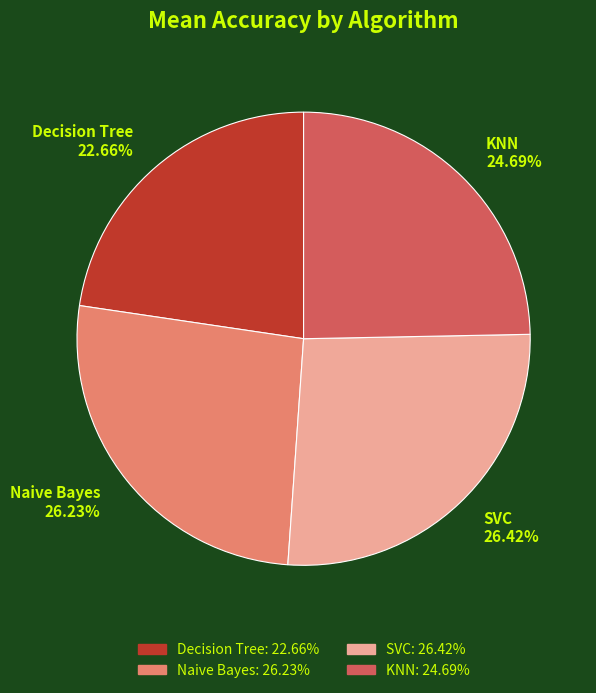

Is the sum of SVC 26.42% and Naive Bayes 26.23% greater than half?

Yes